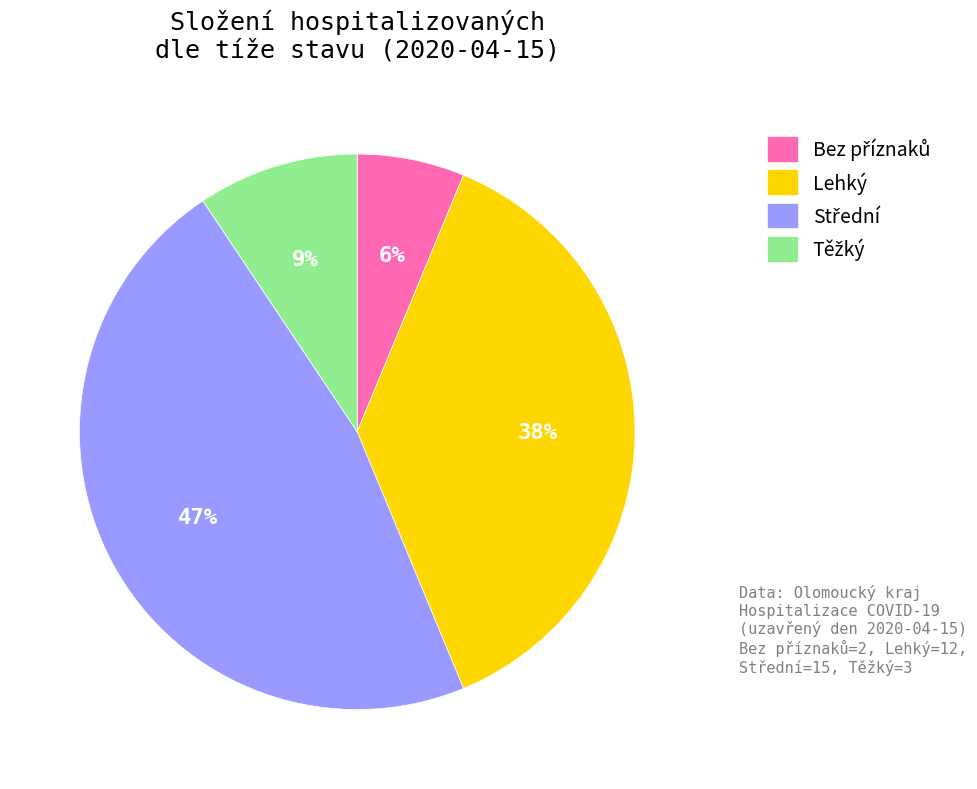

Is Lehký the majority of the pie?

No